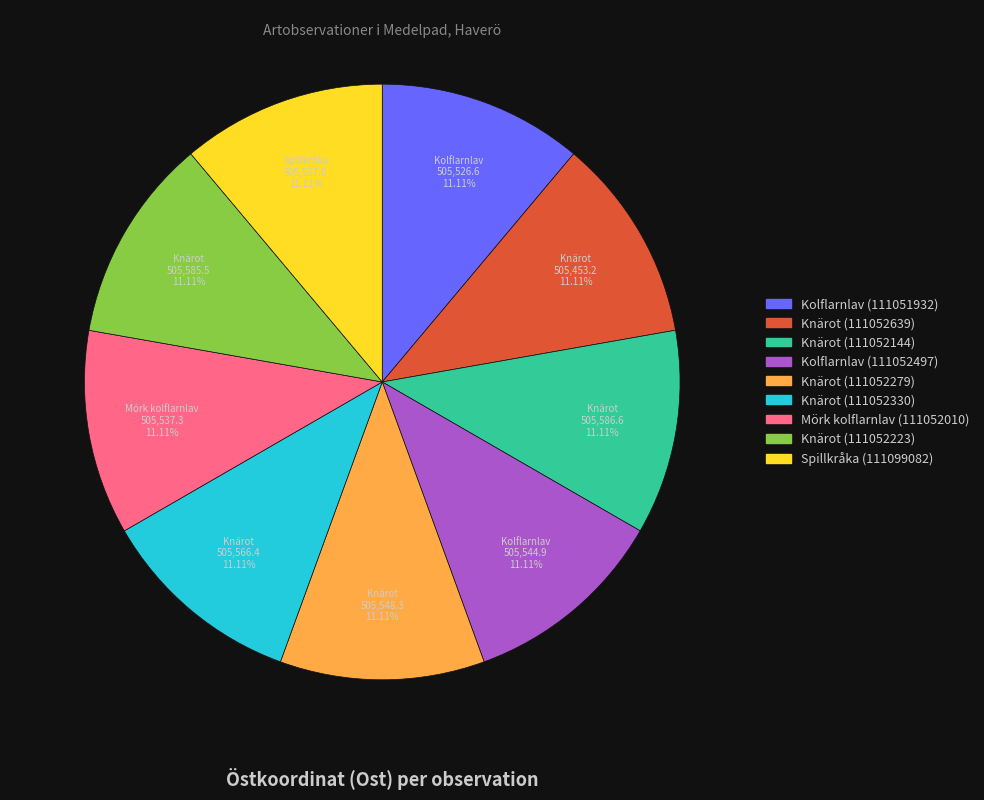

Is there a majority slice in this chart?

No